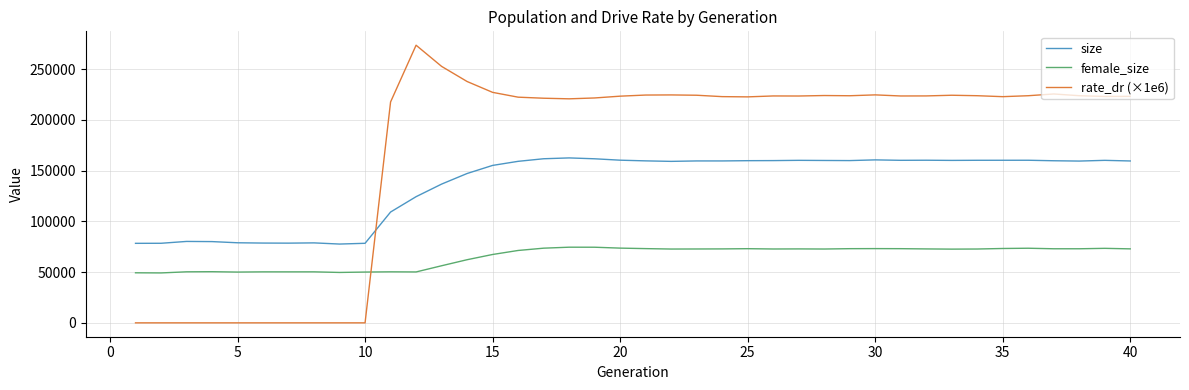

Is this an area chart (filled region under the line)?

No